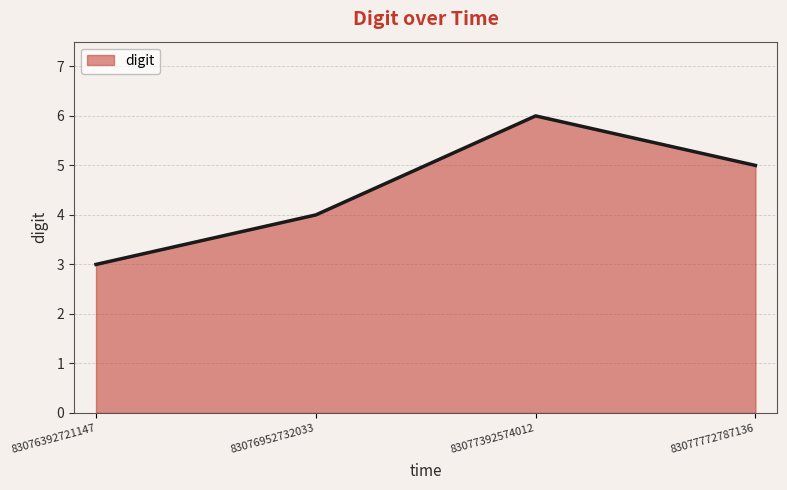

The chart shows a value of 5 at 83076392721147. True or false?

False